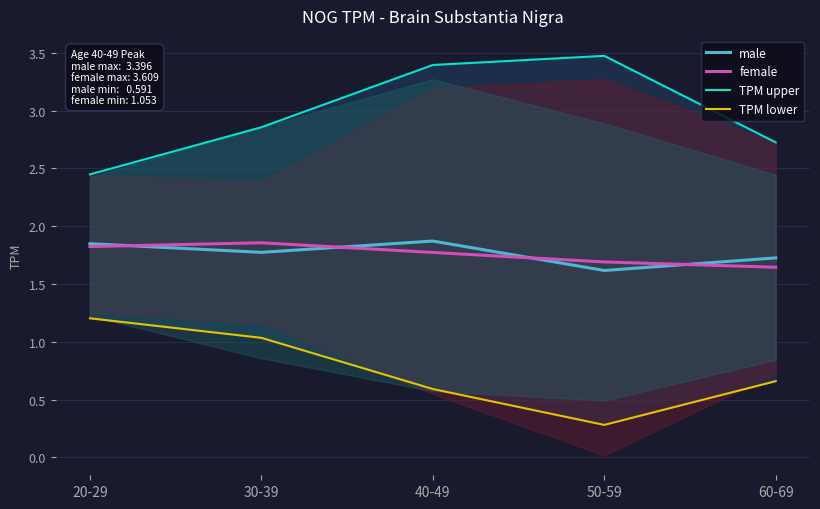

Which series has the largest range (max minus min)?

TPM upper